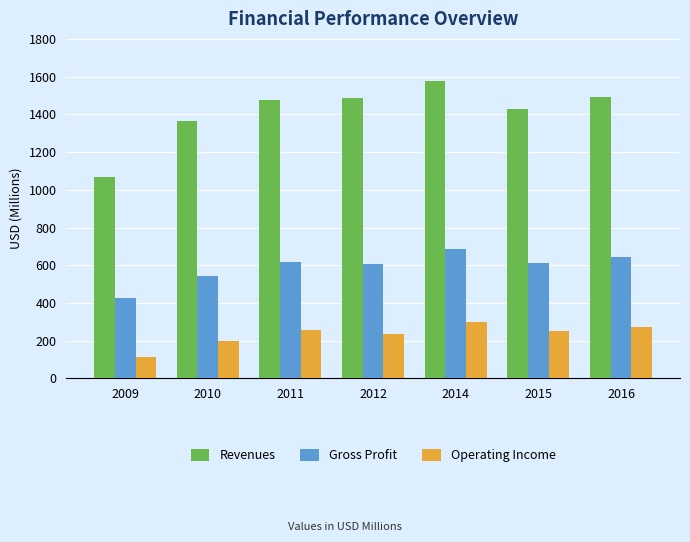

How many bars are there in each group?

3